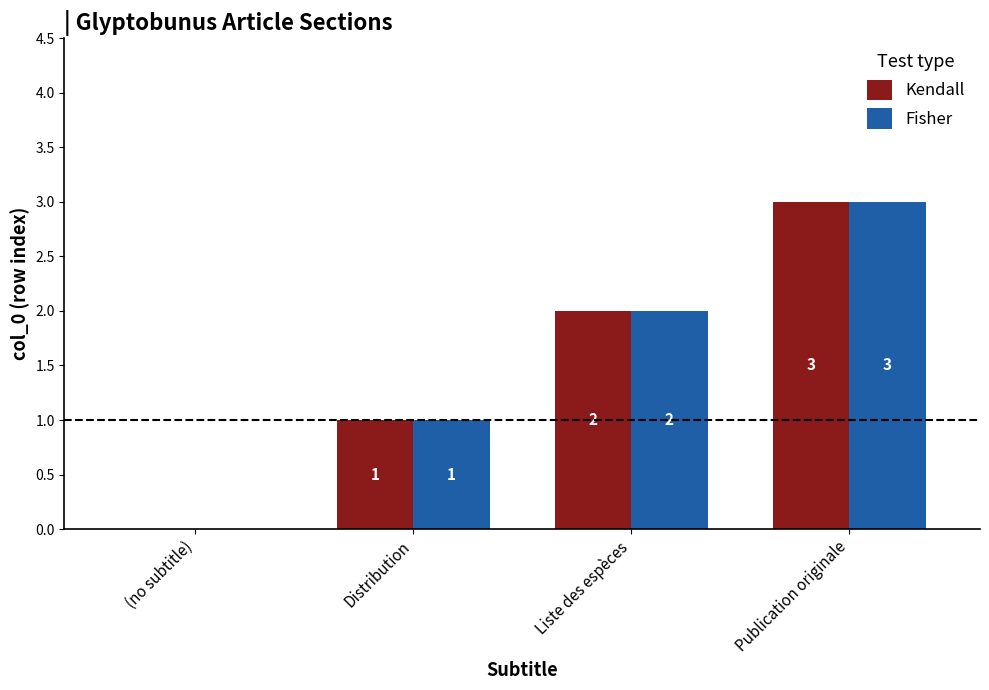

What is the greatest value displayed?

3